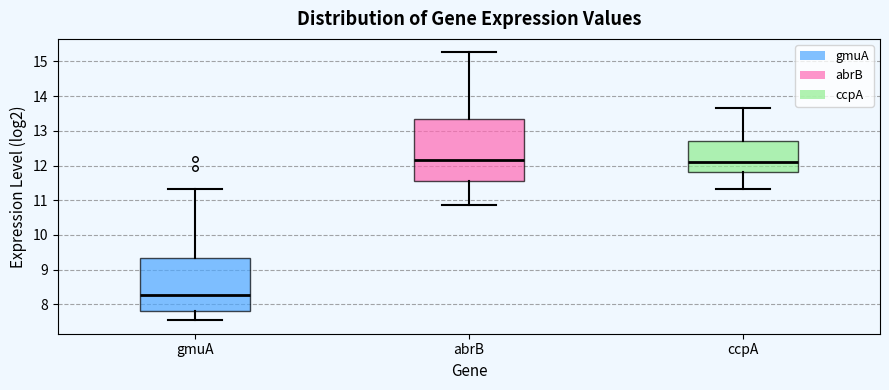

Where is the upper edge of the box for abrB on the y-axis? The values are not printed on the chart, so give them approximately, as read against the axis.

13.3